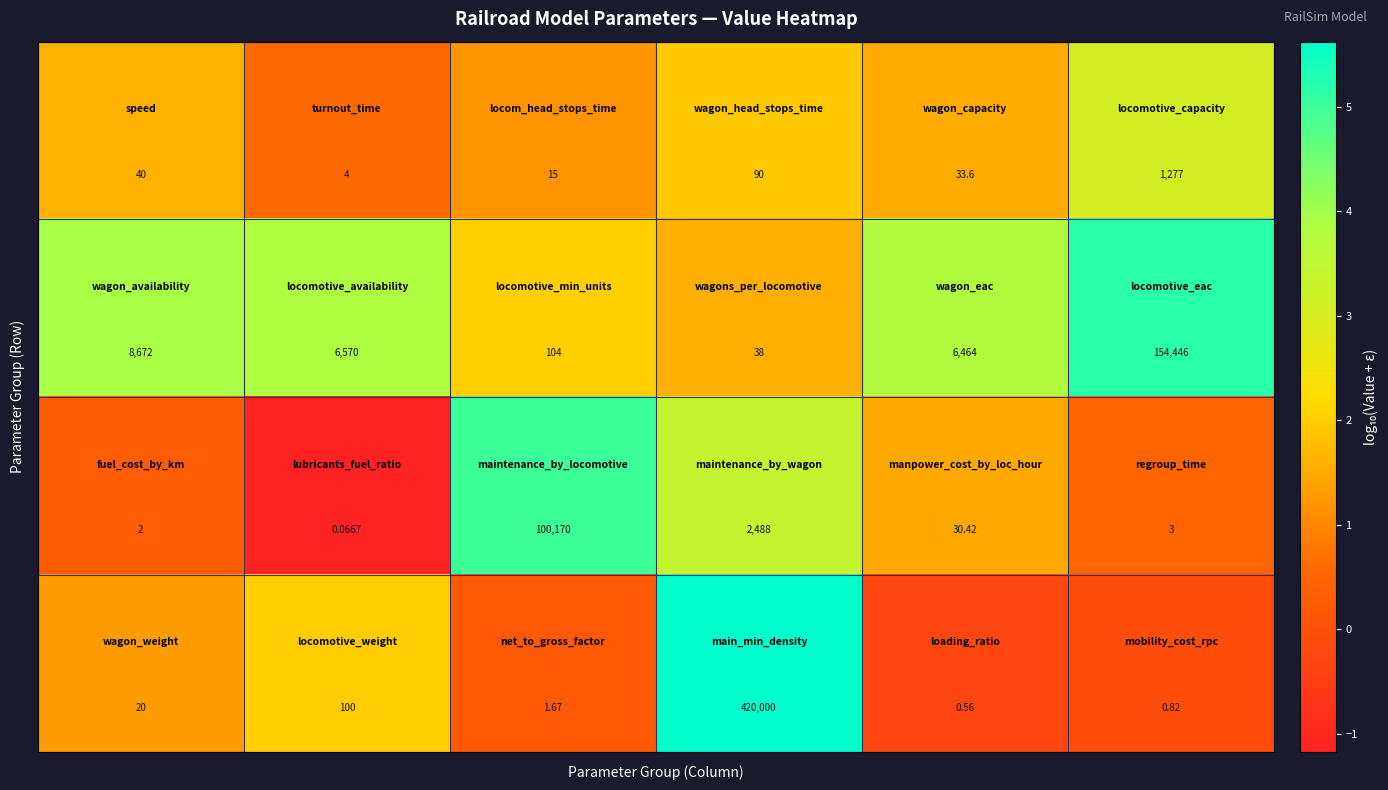

Count the number of data series in this chart.

4